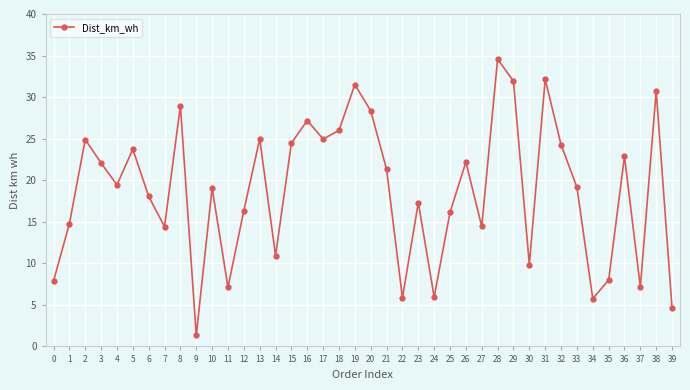

Which category has the highest value across all series?

28